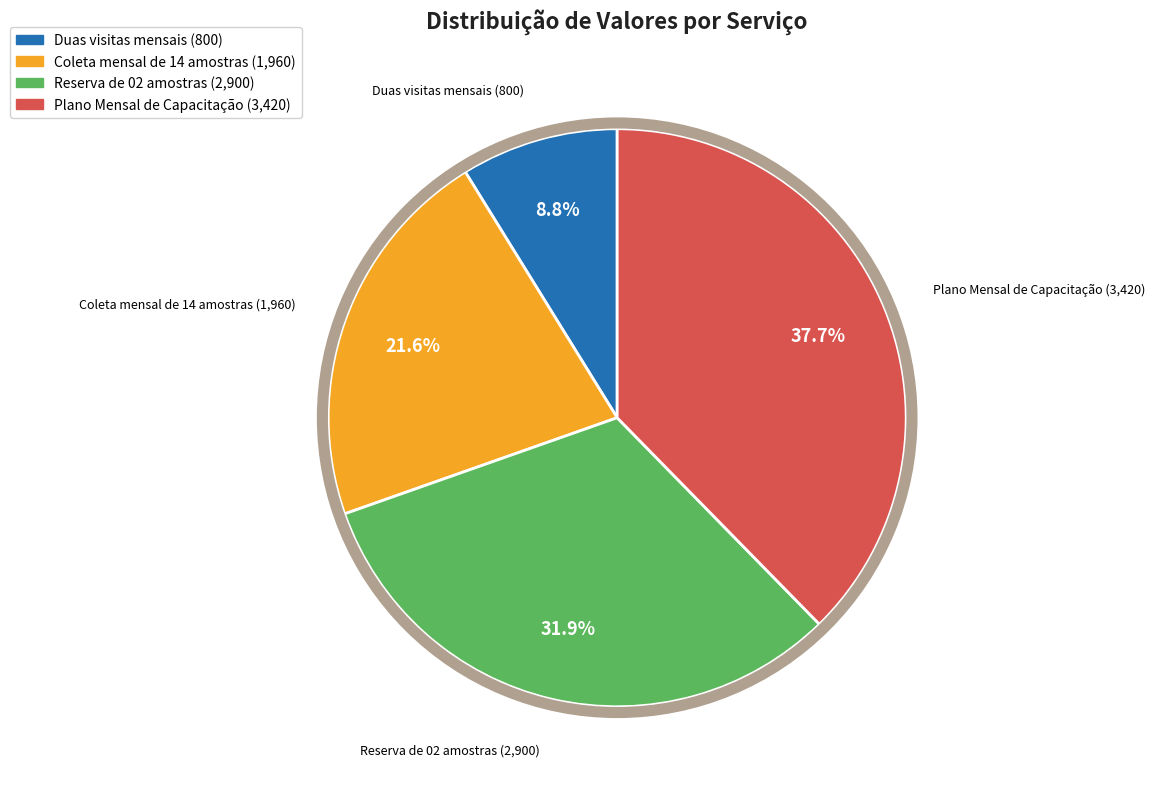

The Plano Mensal de Capacitação slice represents 50% of the pie. True or false?

False